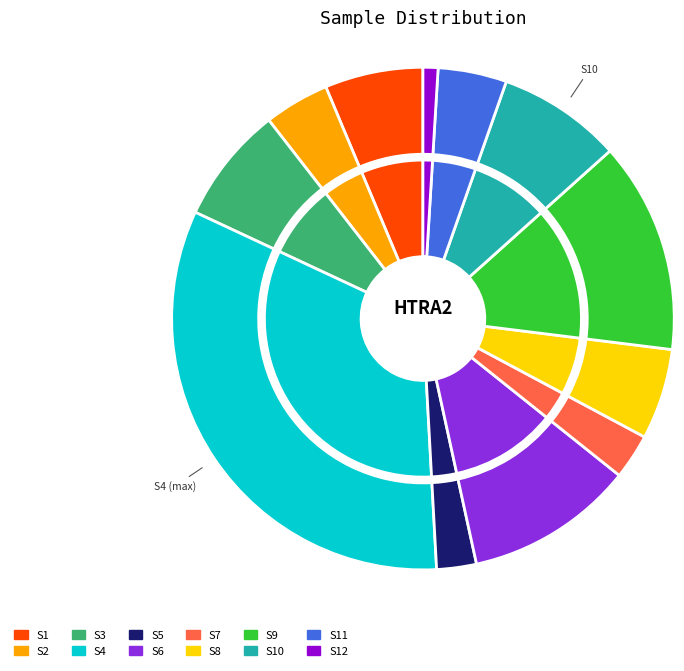

Is there a majority slice in this chart?

No